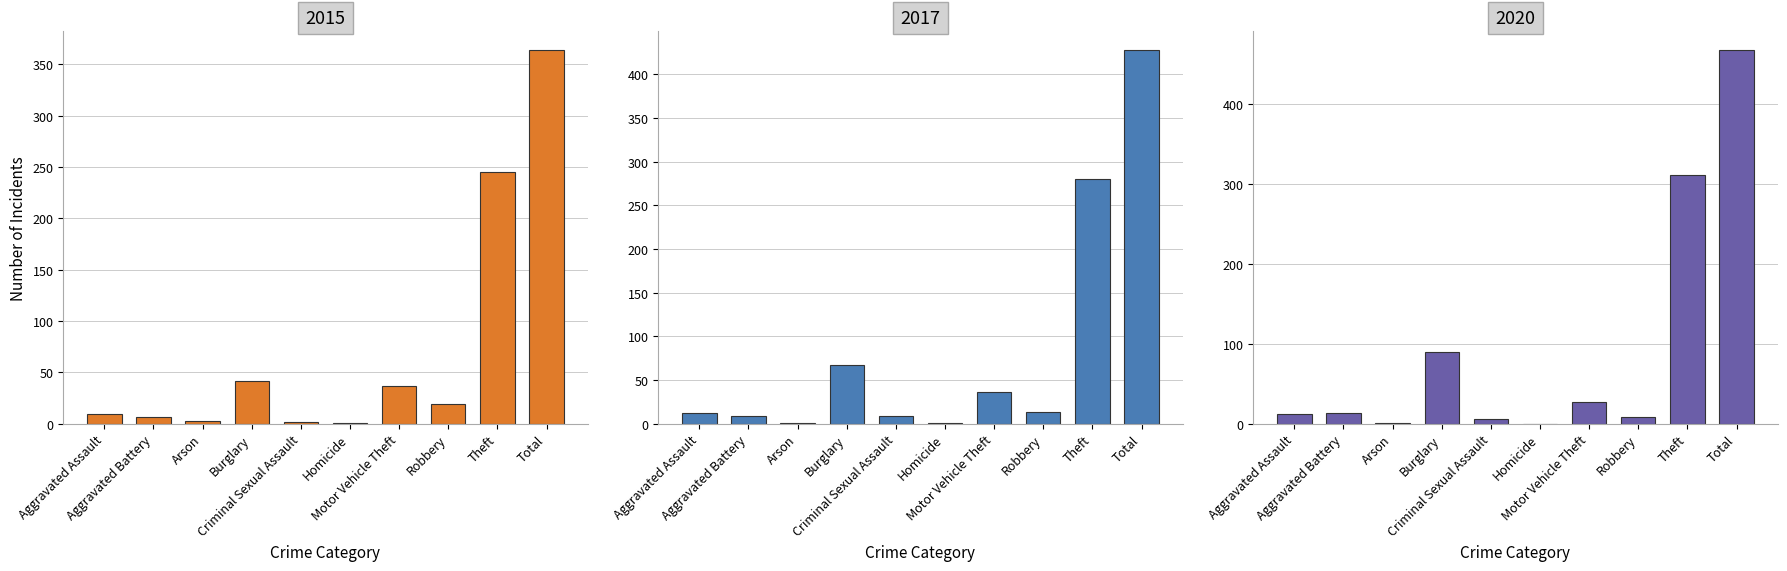

How many data points in 2017 are less than 13?

5